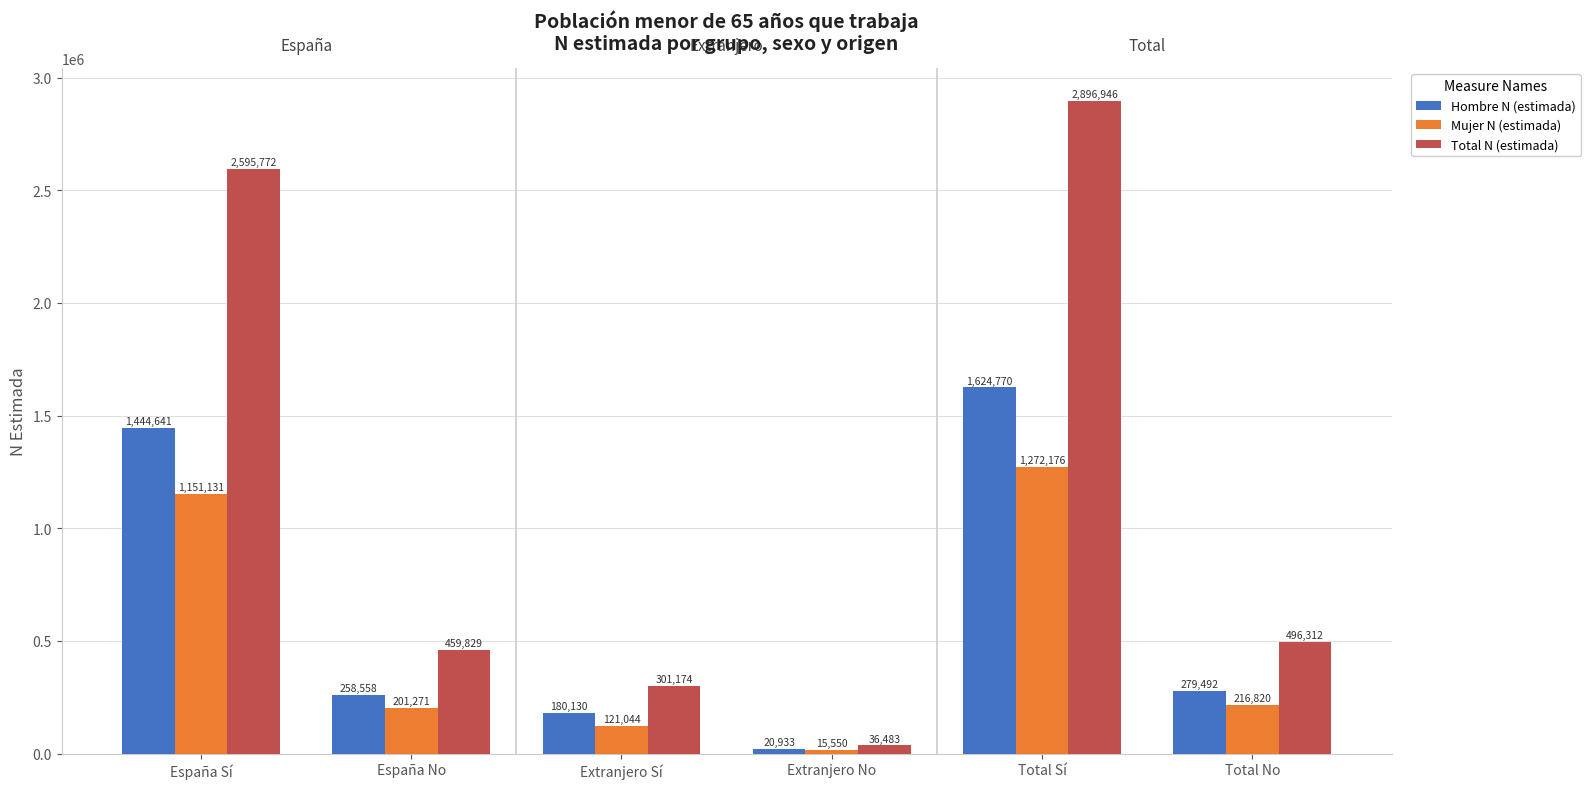

Which category has the lowest value in the Mujer N (estimada) series?

Extranjero No